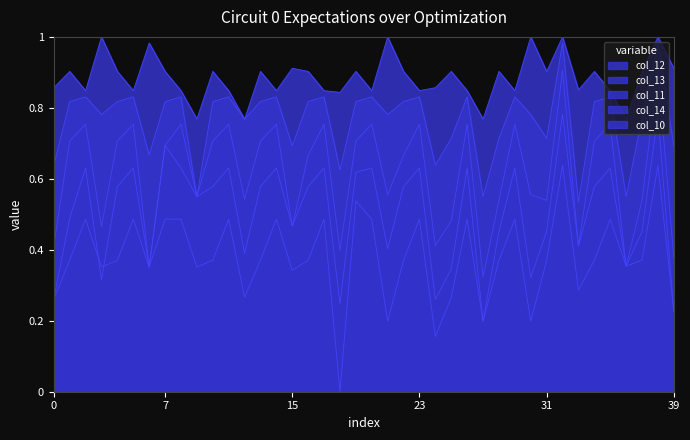

Which series changed the most between 0.1 and 6.1?

col_10